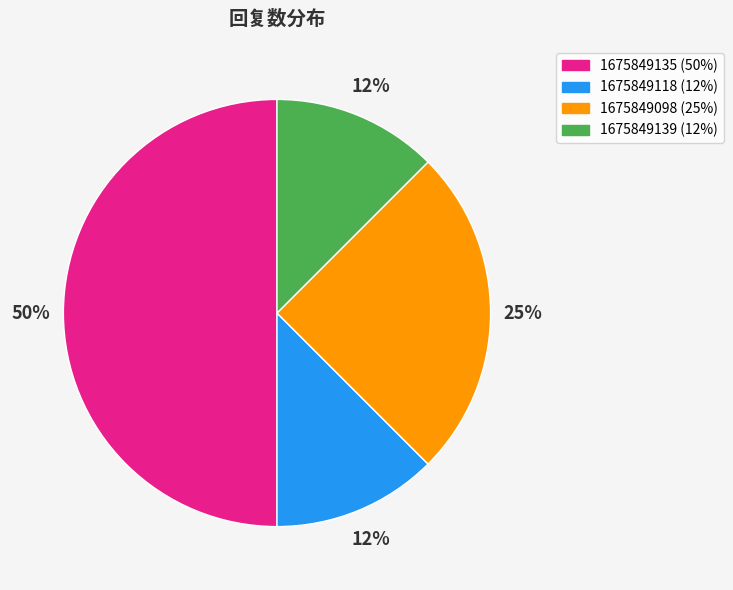

Does 1675849139 account for over 50% of the chart?

No